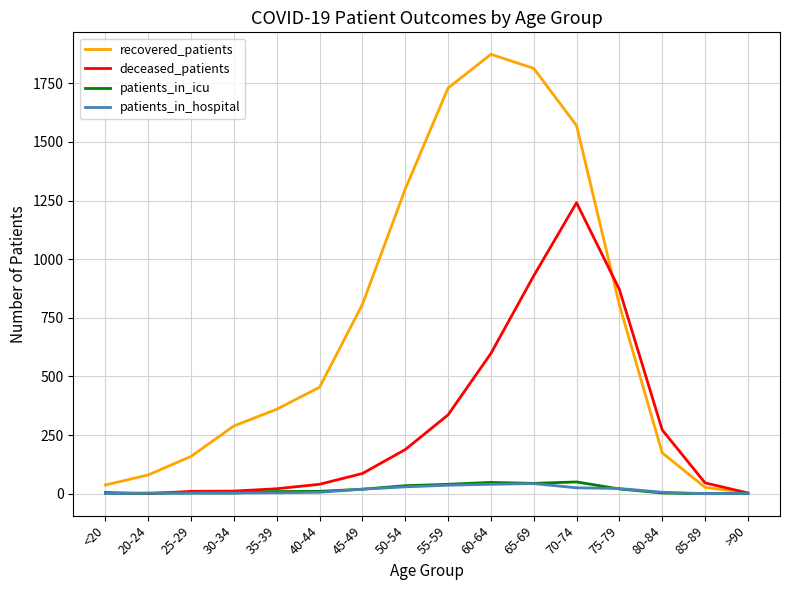

Which series changed the most between <20 and 45-49?

recovered_patients